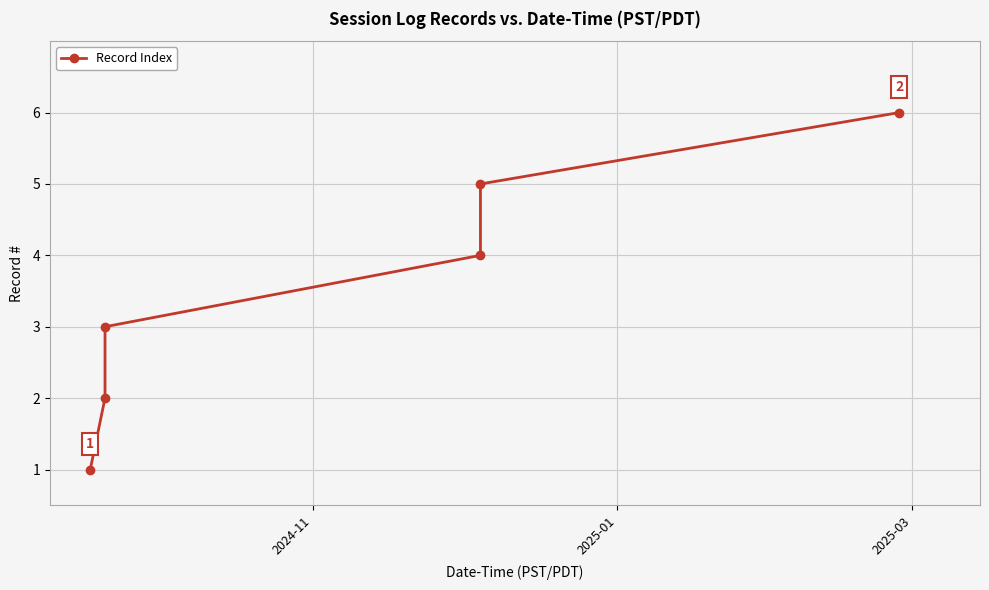

How many data points does each series have?

6